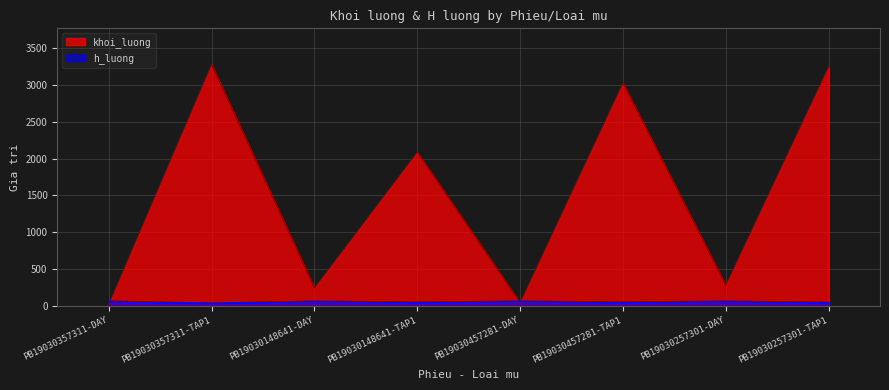

Between PB19030357311-DAY and PB19030148641-DAY, which series saw the biggest shift?

khoi_luong